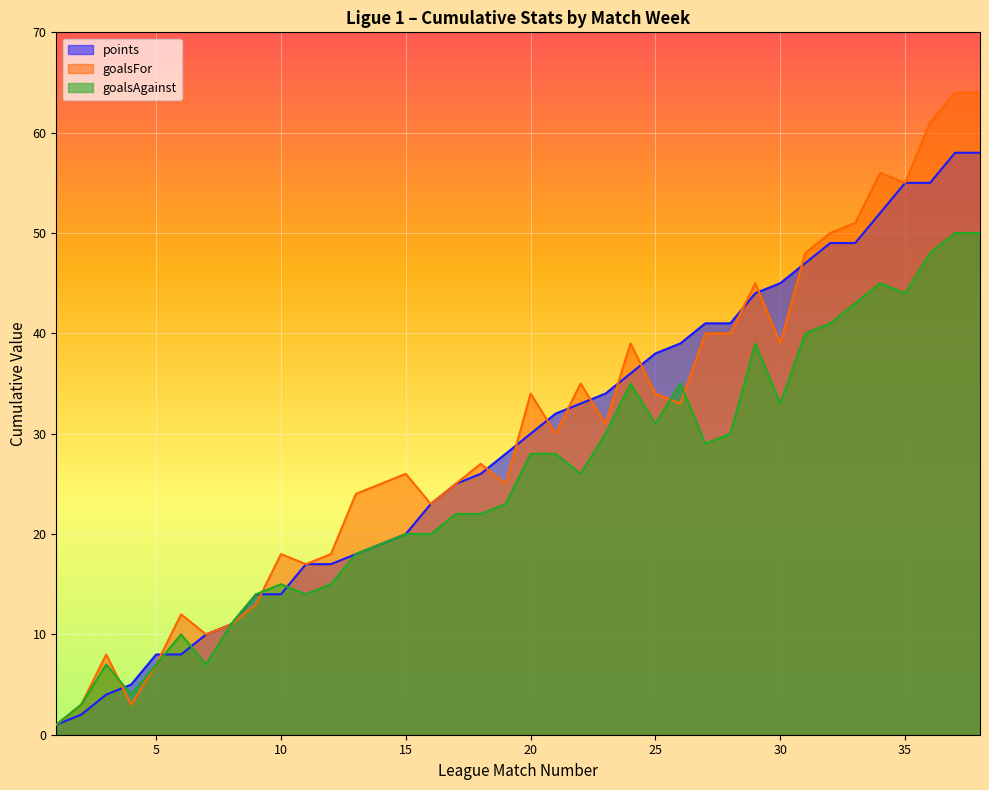

What is the average value of the points series?

29